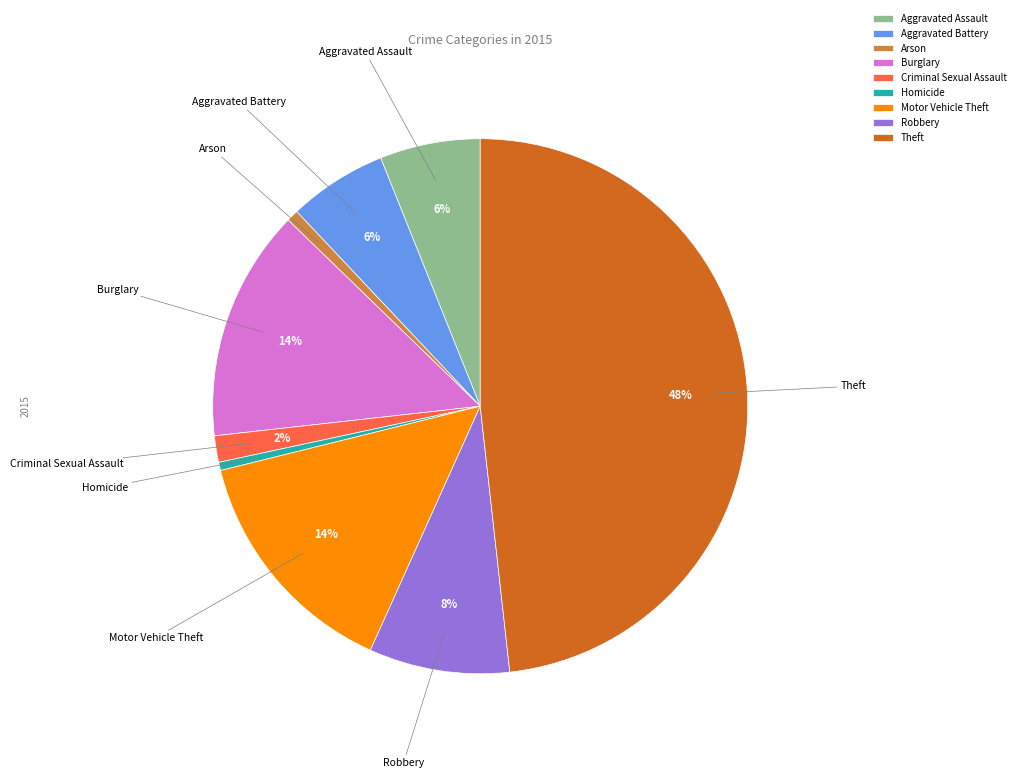

Combined, do Aggravated Battery and Criminal Sexual Assault account for over 50%?

No